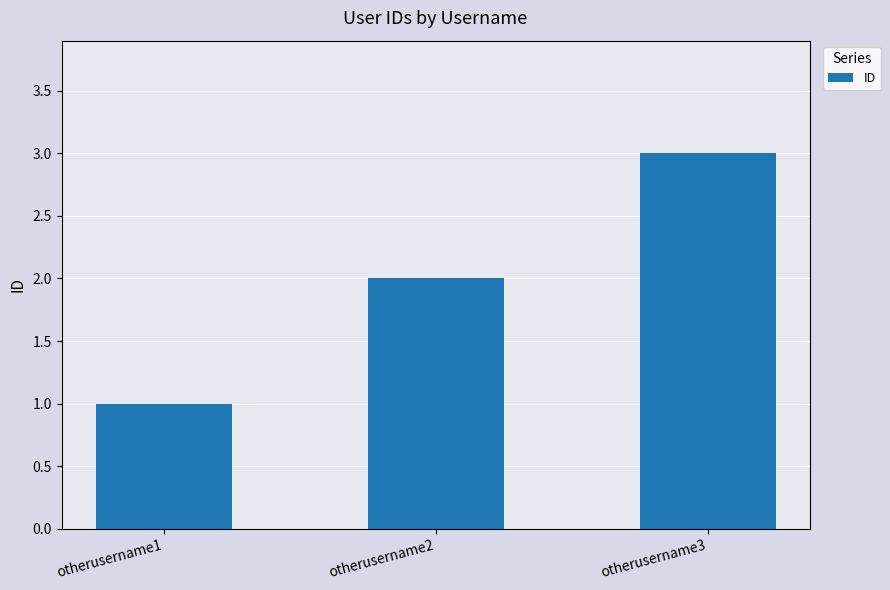

Reading left to right, what are all the values shown in this chart?

1	2	3